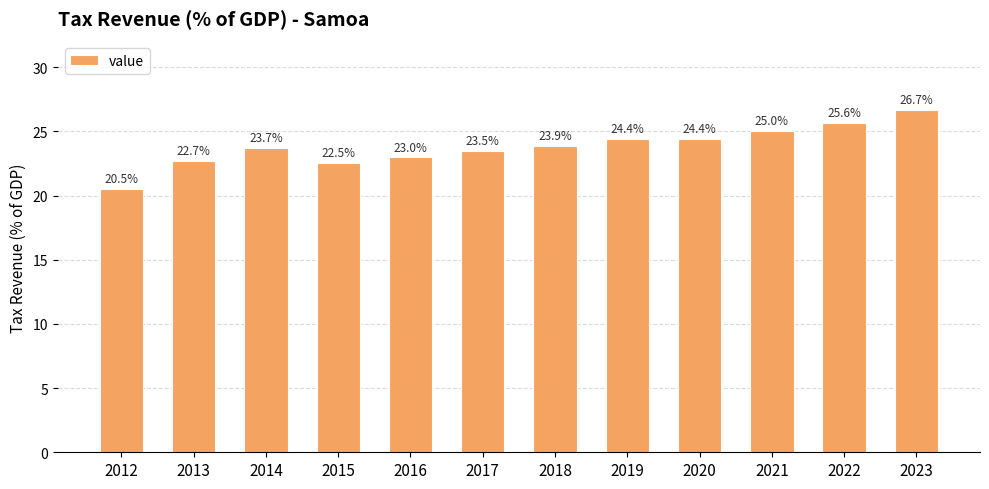

What is the ratio of the value at 2021 to the value at 2023?

0.9